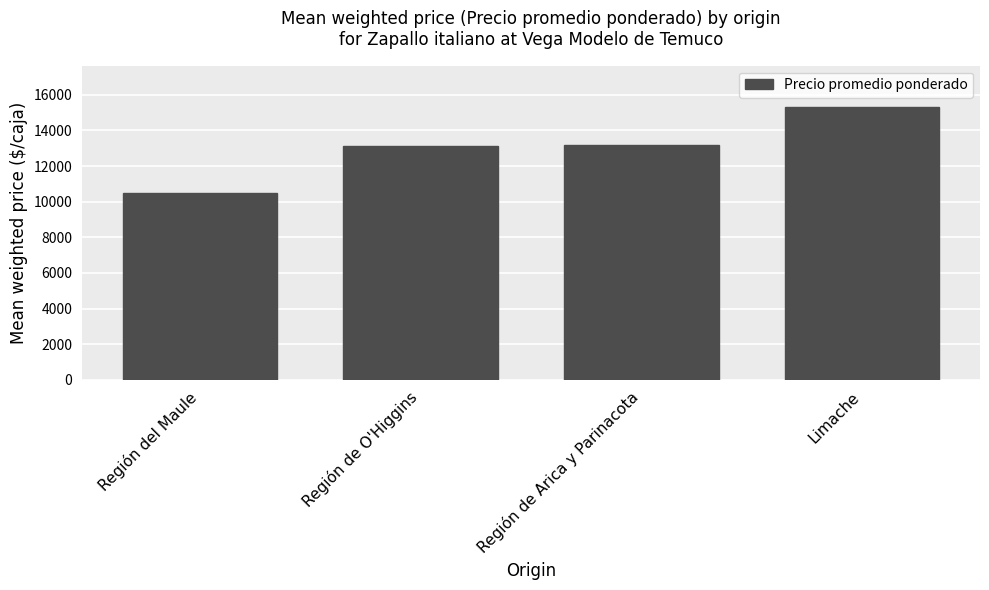

Read the value at Región del Maule.

10476.0